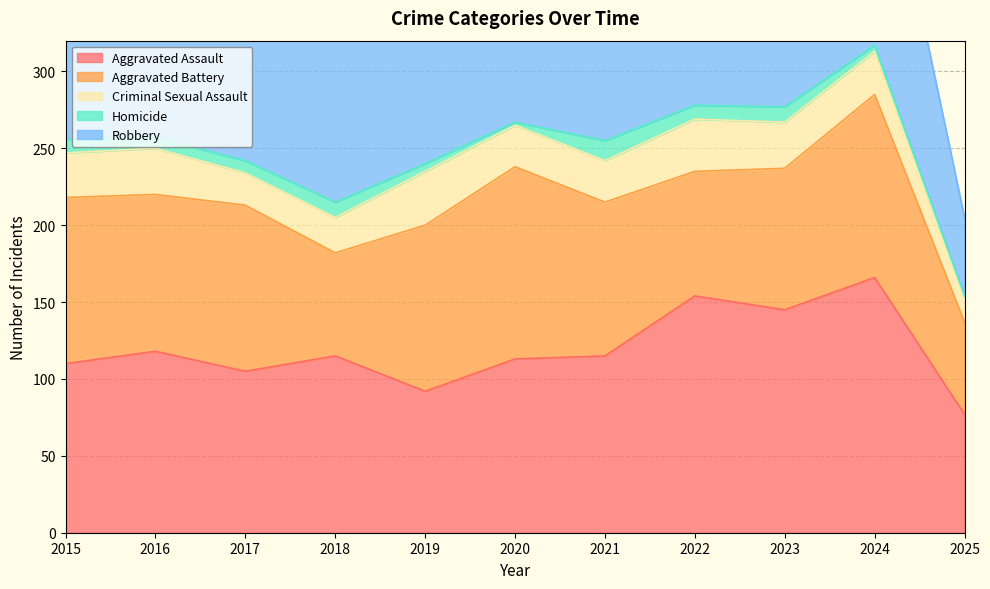

What are all the series names shown in the legend?

Aggravated Assault, Aggravated Battery, Criminal Sexual Assault, Homicide, Robbery